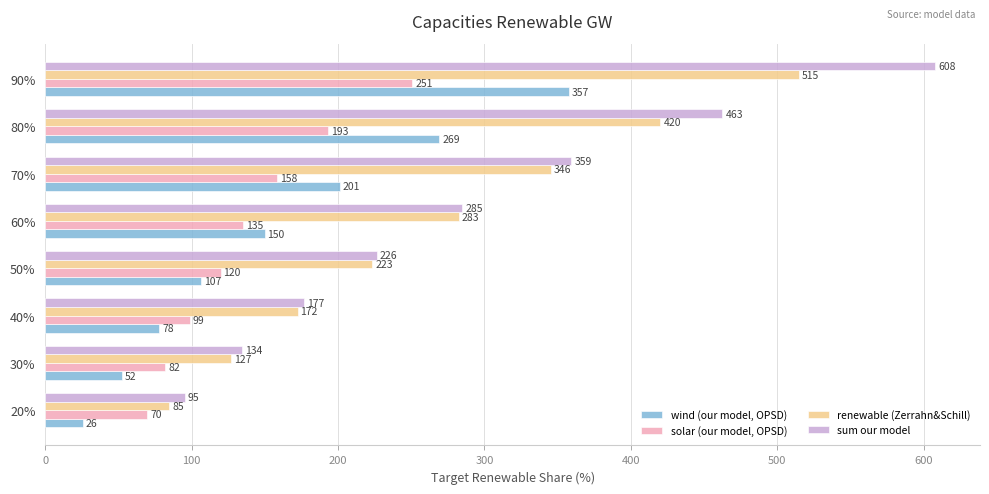

The wind (our model, OPSD) series shows 269.2 at 80%. True or false?

True